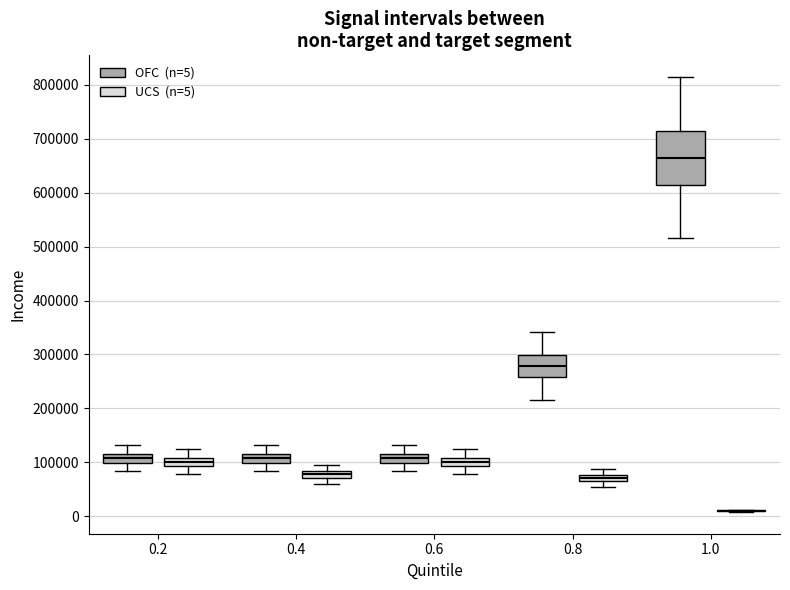

Comparing the boxes themselves (not the whiskers), which one is the tallest?

1.0 (OFC (n=5))